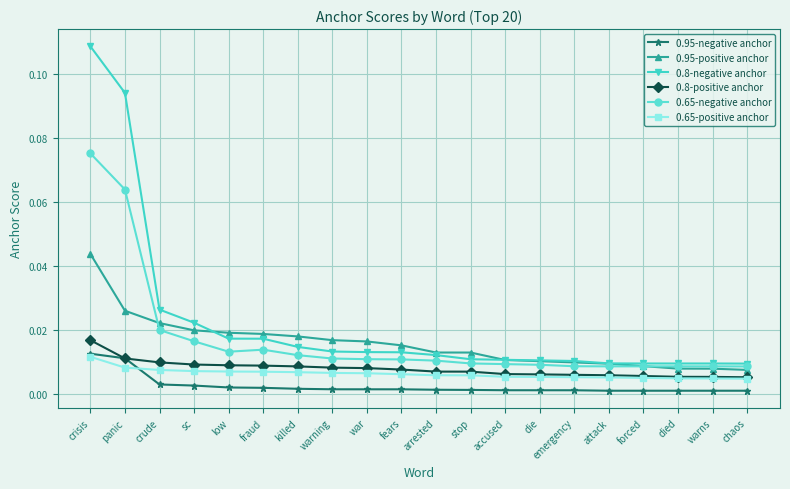

What is the label of the 15th point from the left?

emergency